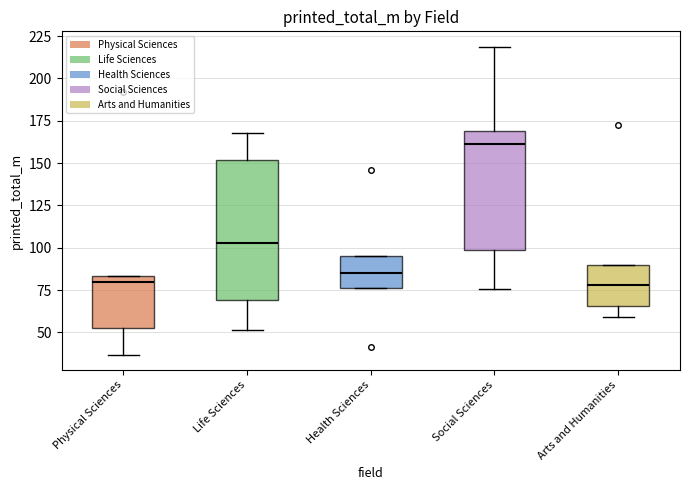

Which box's median line is the highest?

Social Sciences